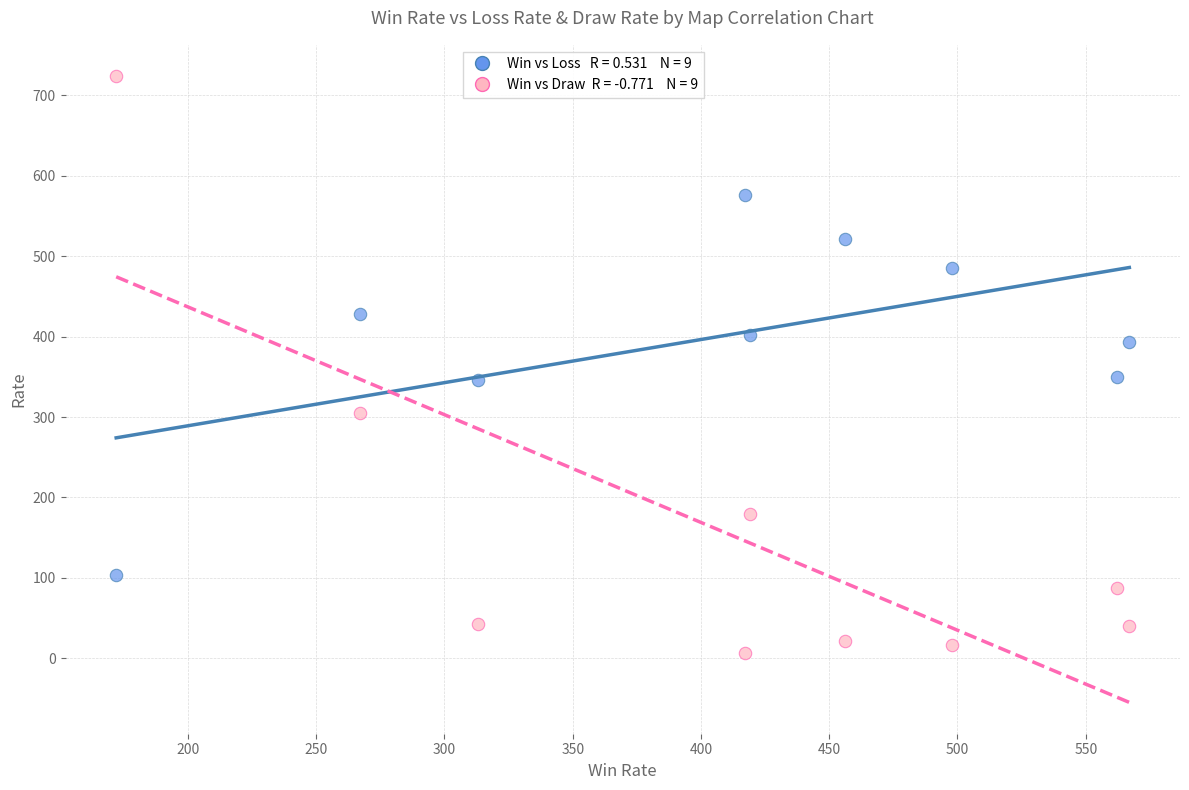

Across all data points, what is the range of Y values (max minus min)?

717